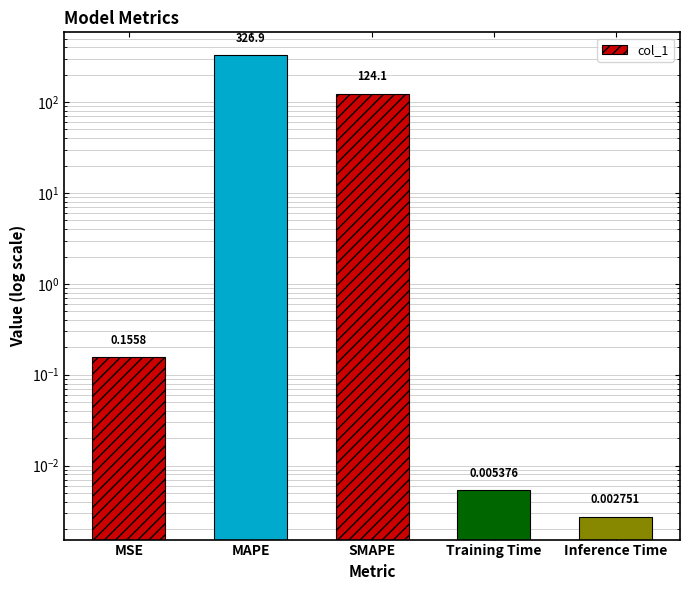

The chart shows a value of 0.0 at Inference Time. True or false?

False